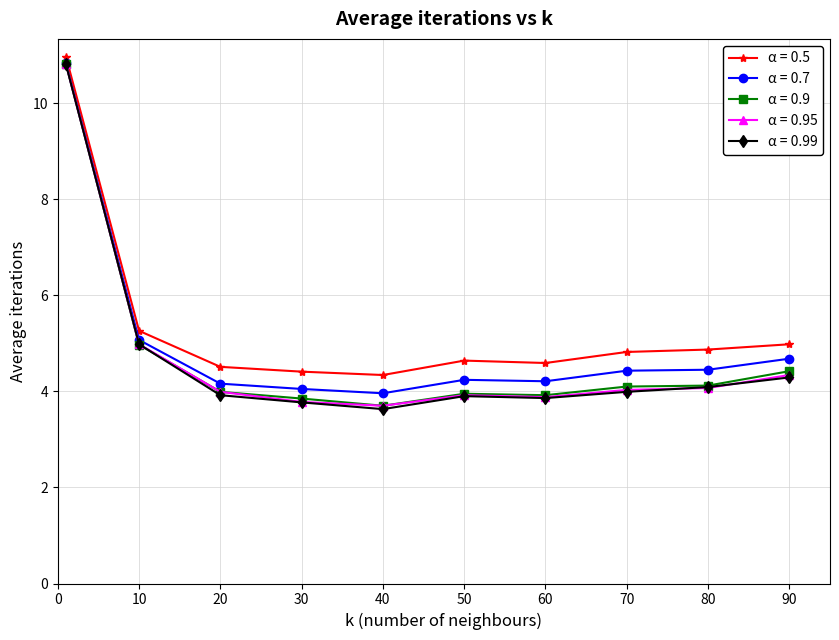

What is the minimum value shown in the chart?

3.6